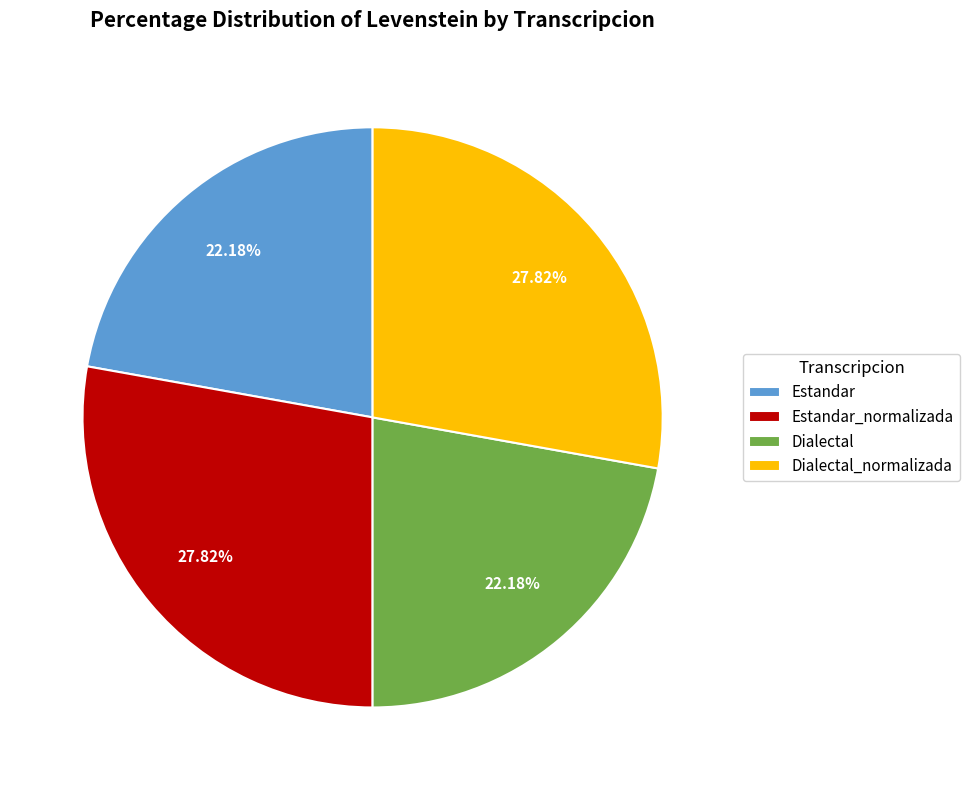

Approximately how many times larger is the value at Dialectal_normalizada compared to Estandar_normalizada?

1.0